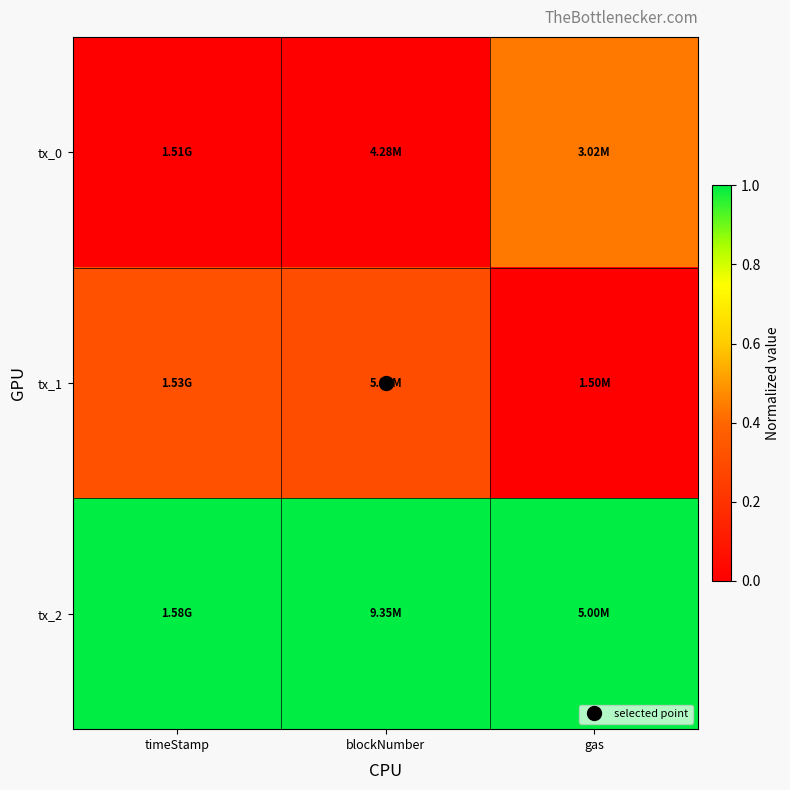

Which label corresponds to the largest value in the chart?

timeStamp